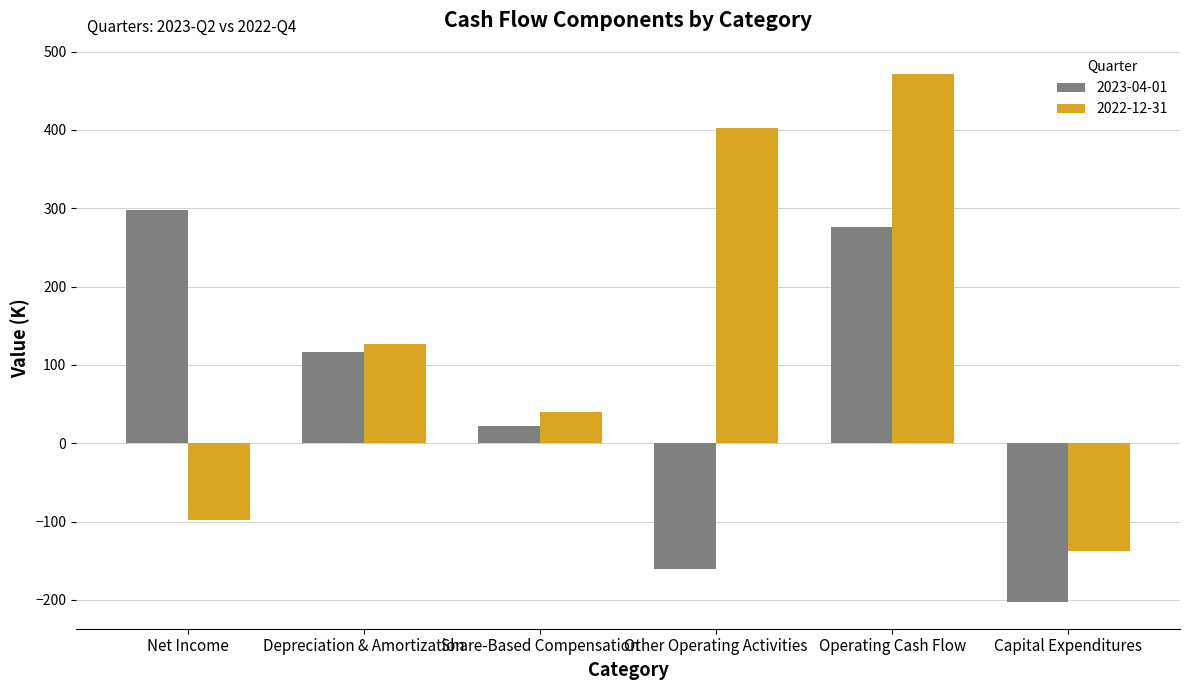

How many values in 2022-12-31 are above zero?

4